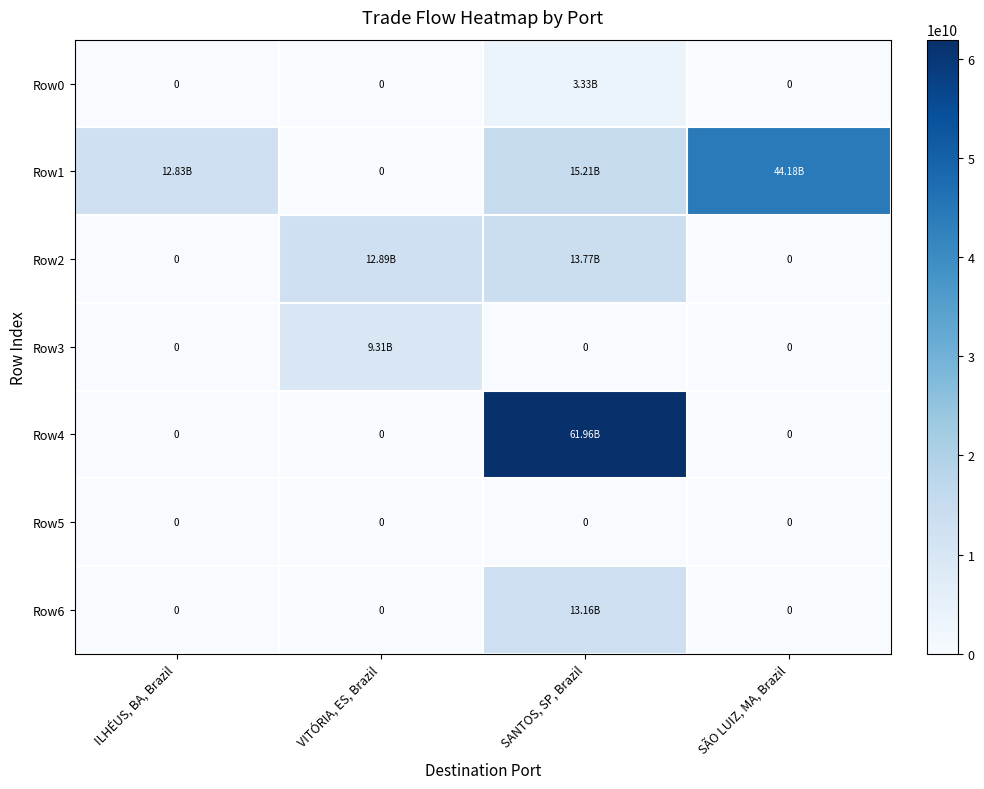

List the series in order of their peak value, lowest first.

Row5, Row0, Row3, Row6, Row2, Row1, Row4